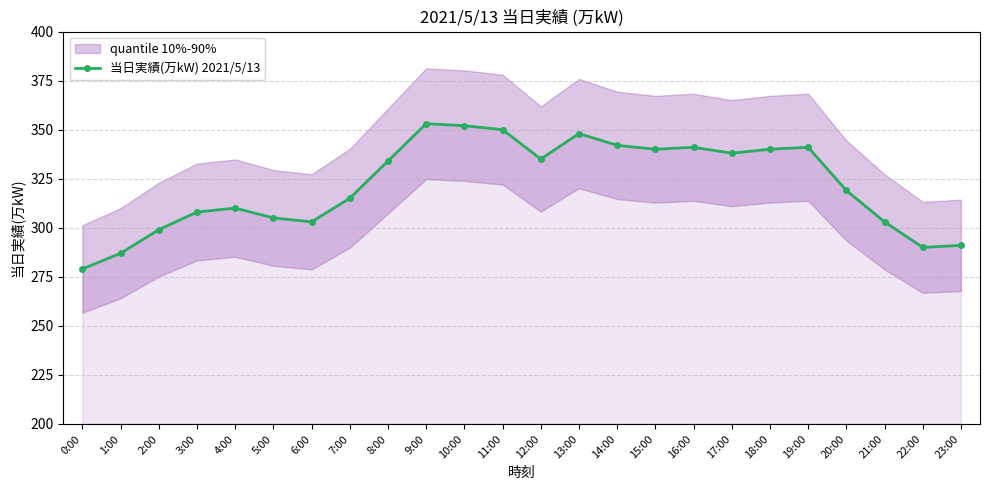

What is the sum of all values?

7723